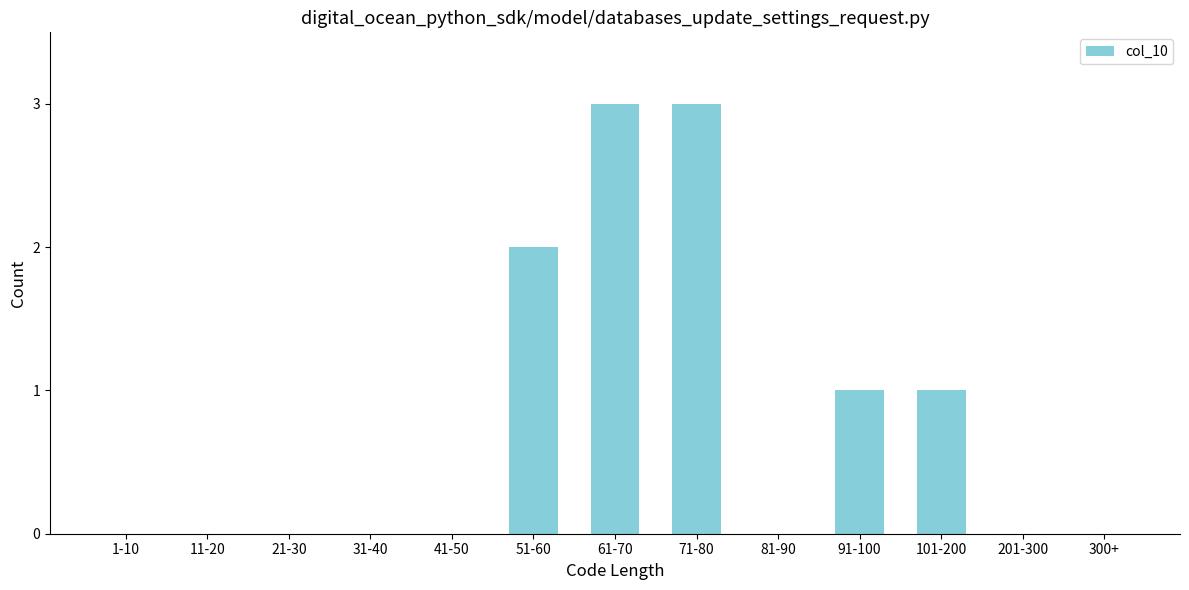

Reading left to right, what are all the values shown in this chart?

1-10=0	11-20=0	21-30=0	31-40=0	41-50=0	51-60=2	61-70=3	71-80=3	81-90=0	91-100=1	101-200=1	201-300=0	300+=0